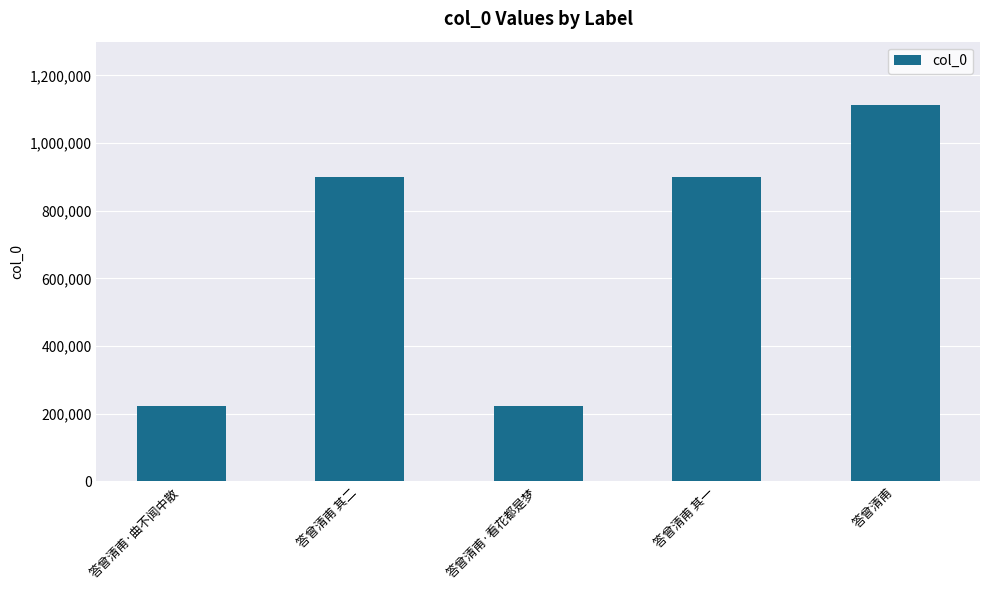

What is the change in value from 答曾清甫·曲不闻中散 to 答曾清甫·看花都是梦?

+84